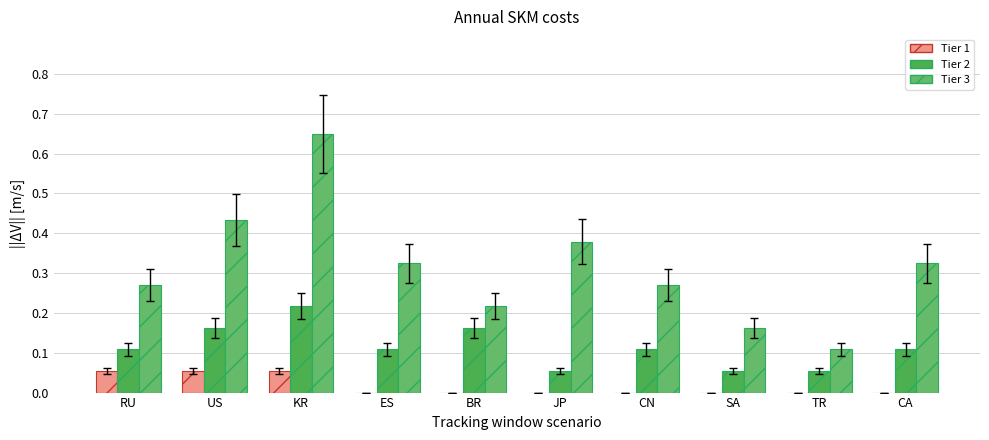

At which category is the sum across all series the highest?

KR